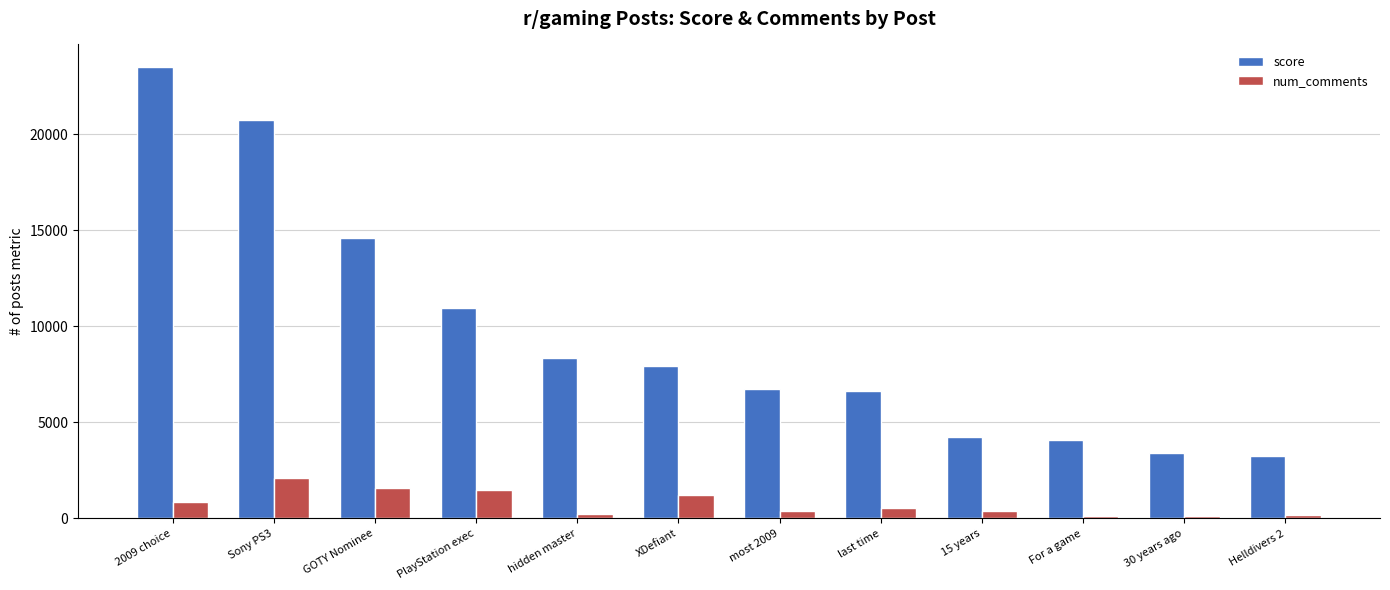

Which label corresponds to the largest value in the chart?

2009 choice